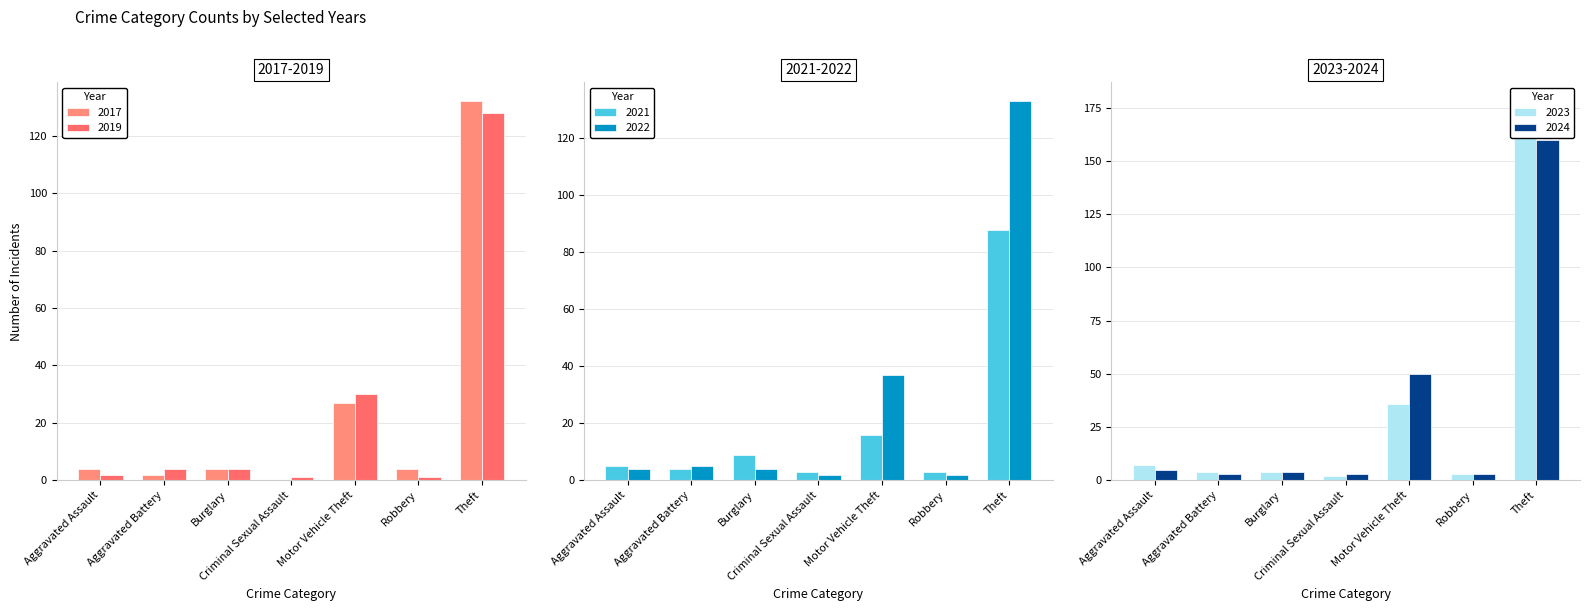

What is the sum of all 2024 values?

228